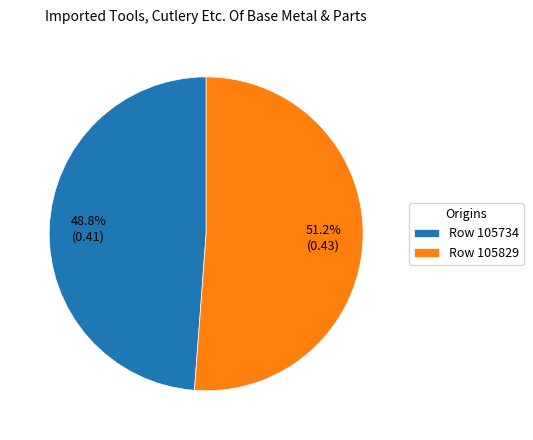

Which category has the smallest portion of the pie?

Row 105734